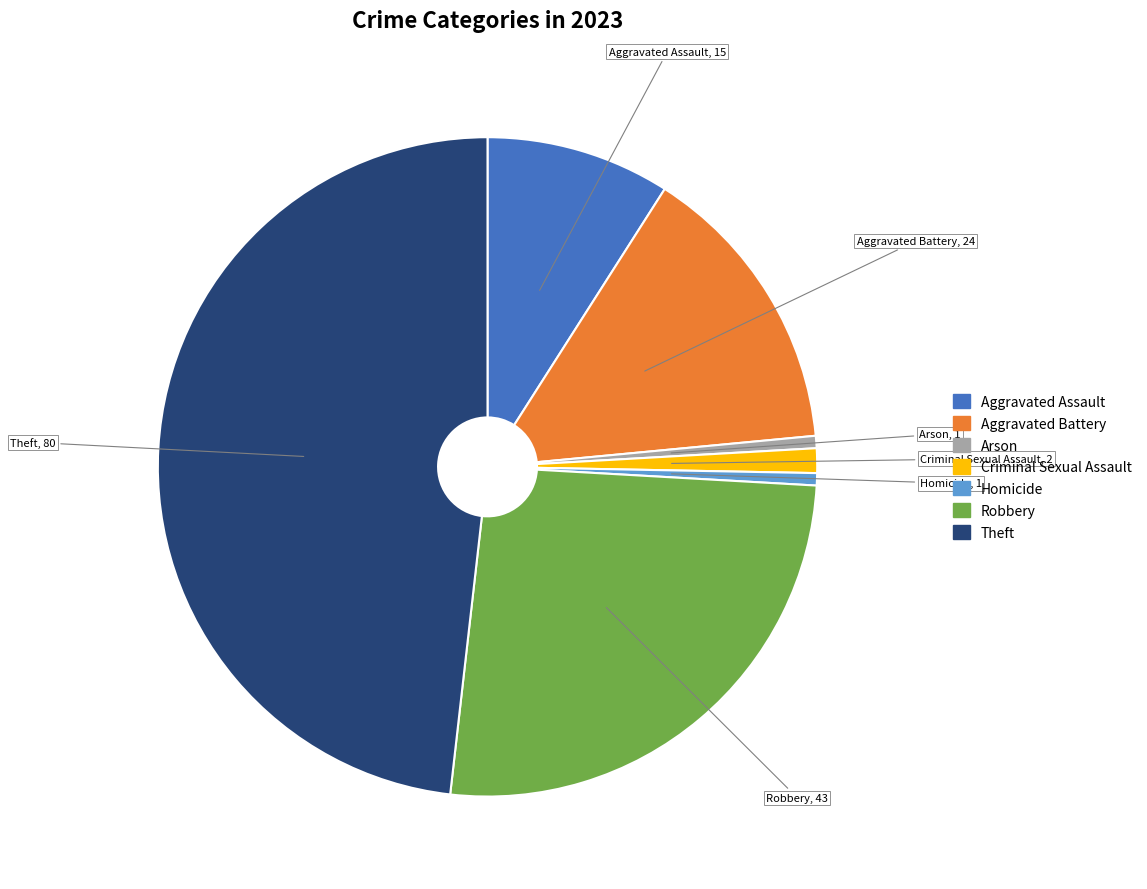

Which category has the biggest portion of the pie?

Theft